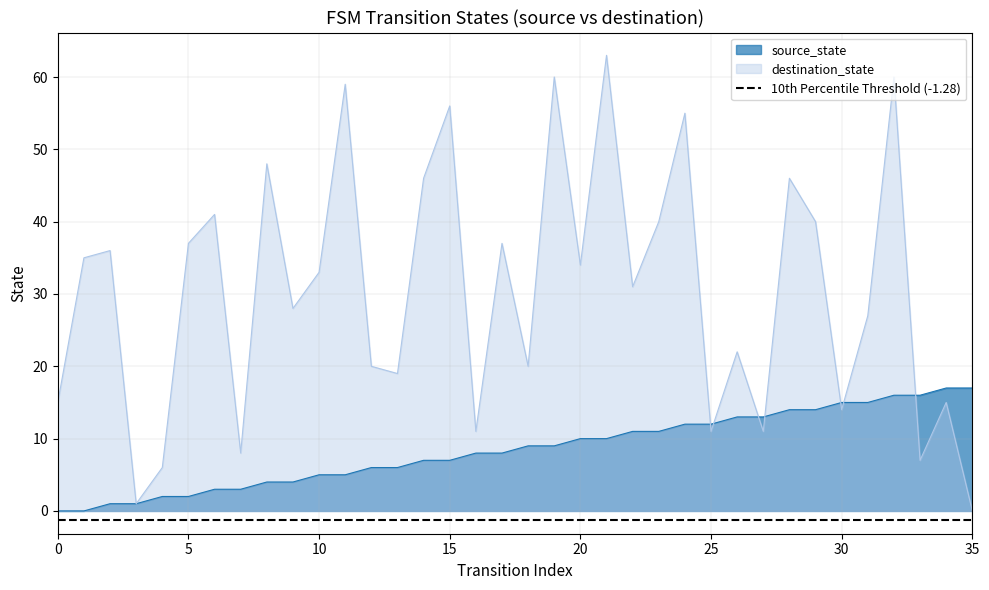

True or false: source_state has a value of 17 at 35.

True